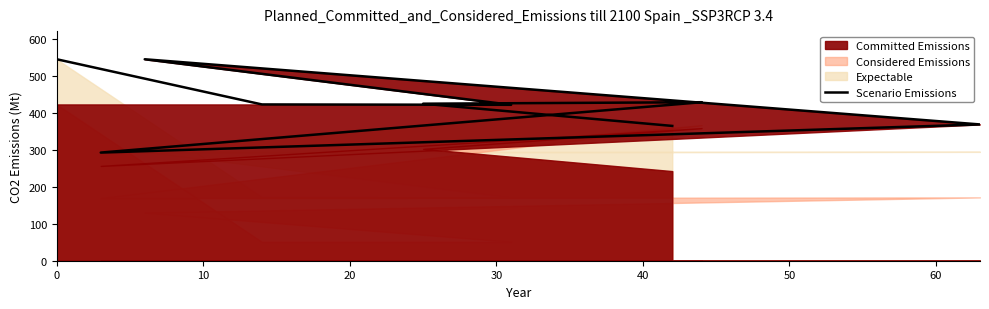

What is the difference between the values at 20 and 10?

1